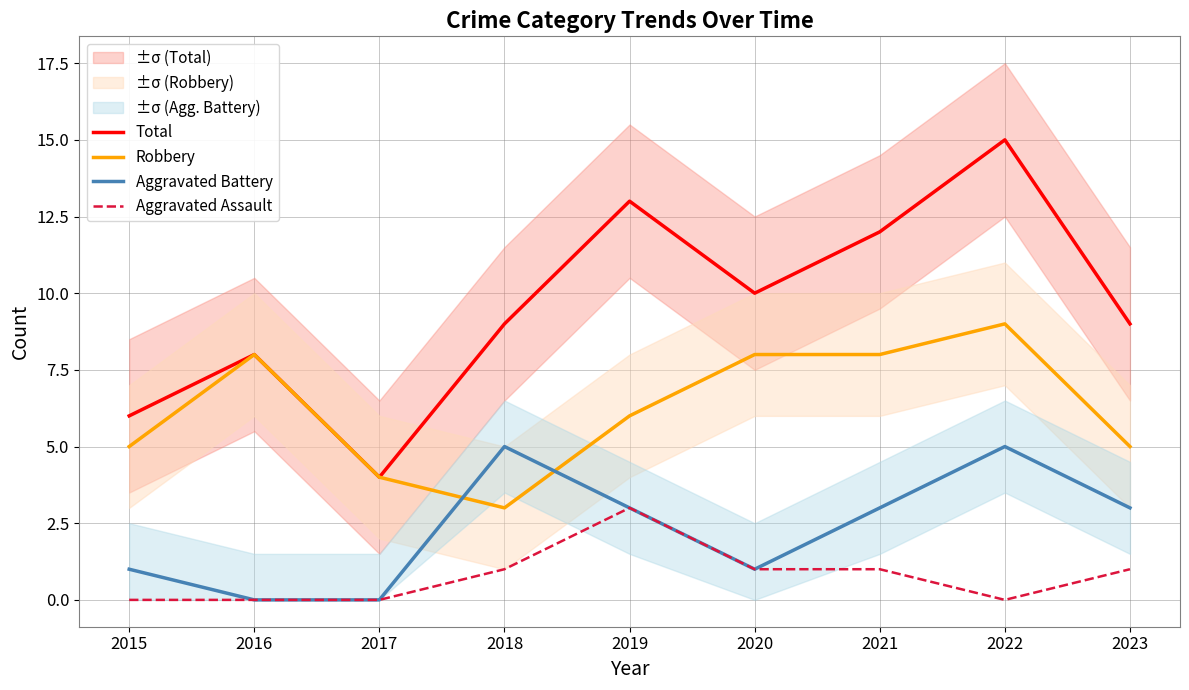

In Aggravated Assault, how many points are lower than both neighbors (excluding endpoints)?

1